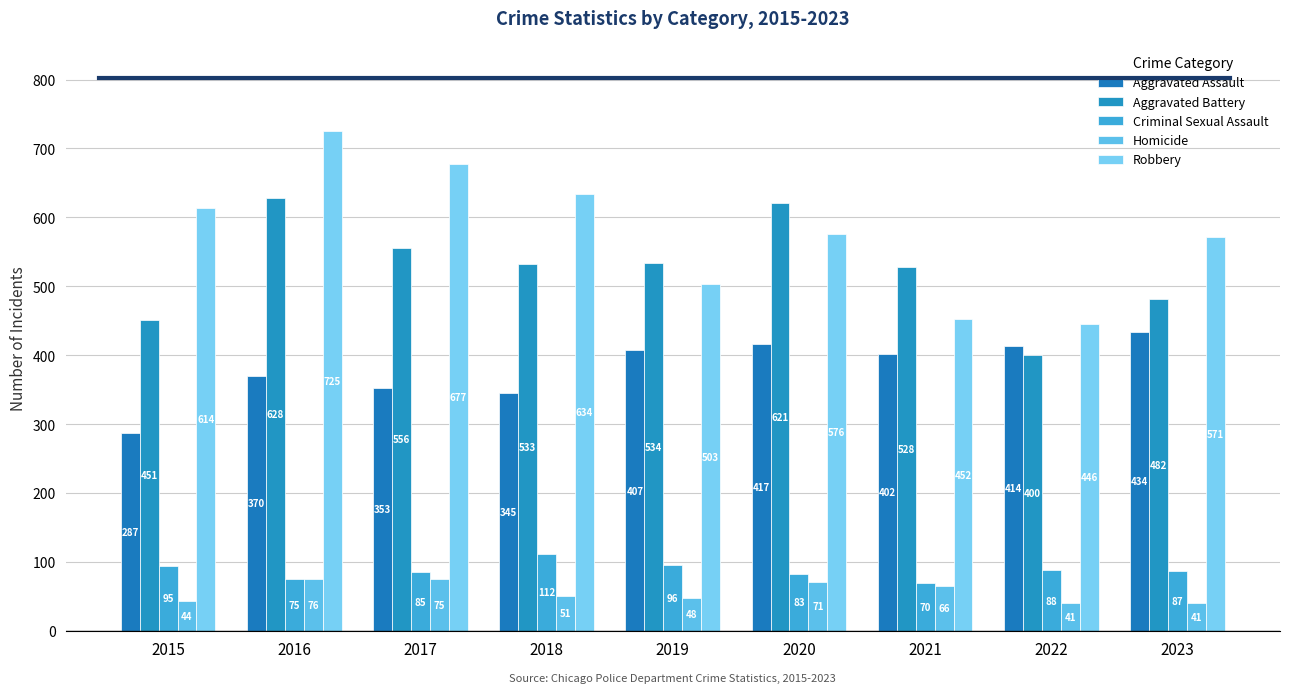

Rank the series by their maximum value, from highest to lowest.

Robbery, Aggravated Battery, Aggravated Assault, Criminal Sexual Assault, Homicide